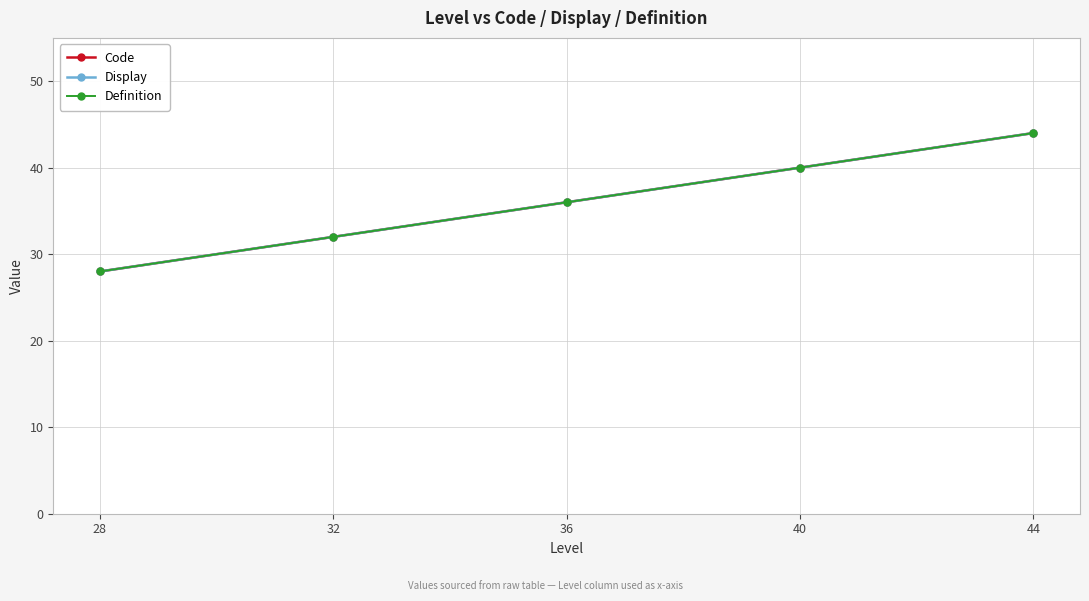

True or false: Code and Definition intersect in this chart.

False